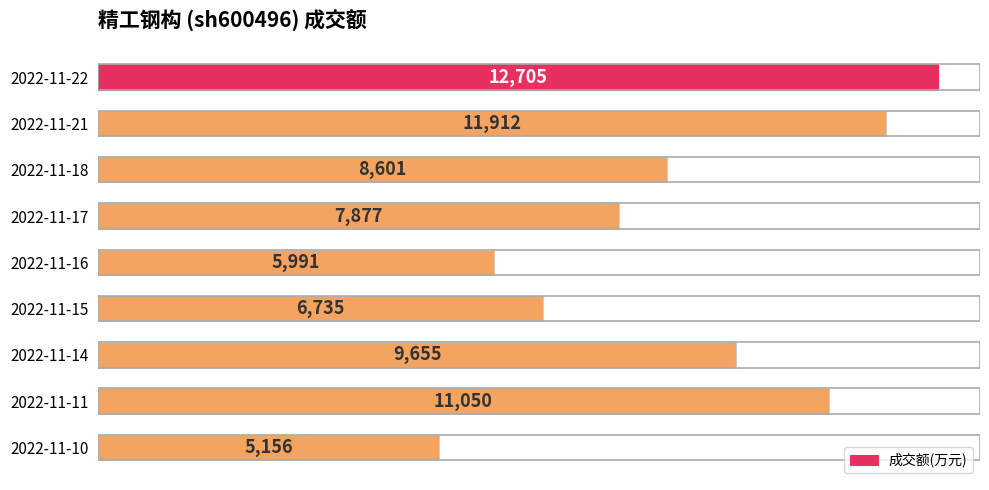

The value at 2022-11-22 is 12705. True or false?

True